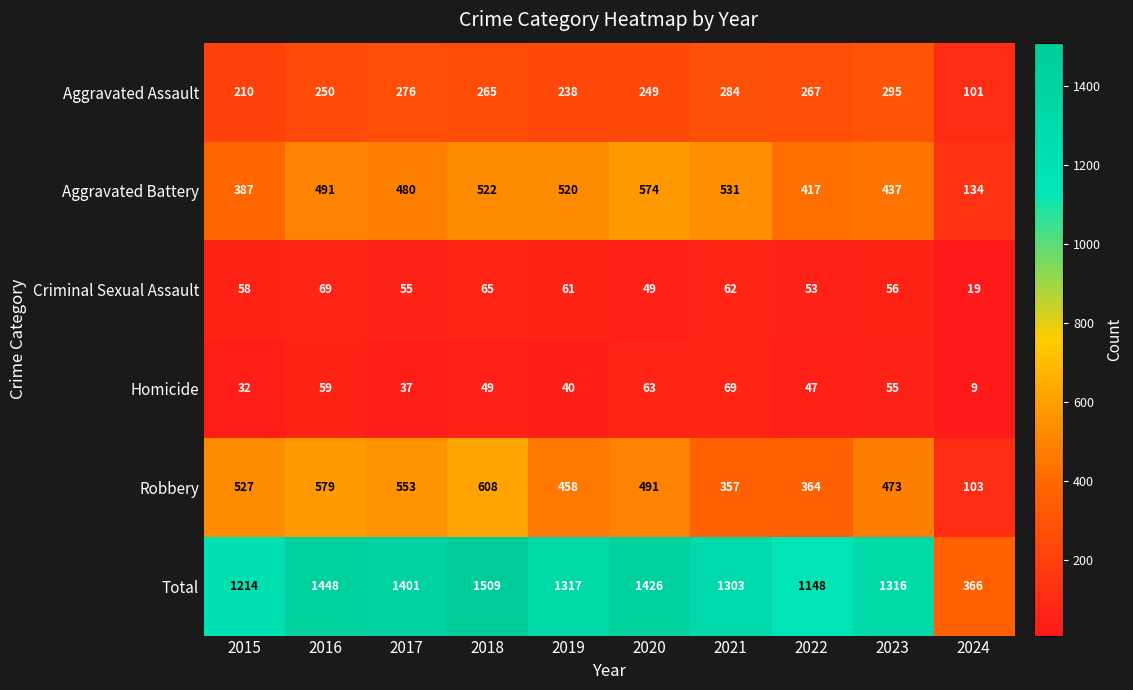

How many data points in Total are less than 1317?

5